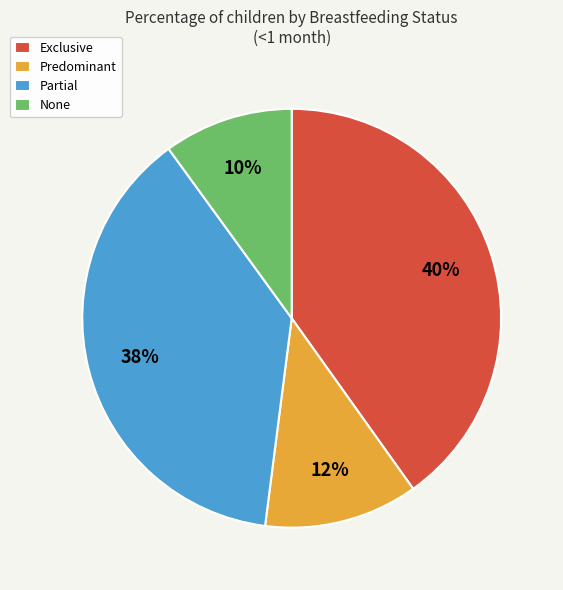

Which has a higher value, None or Predominant?

Predominant